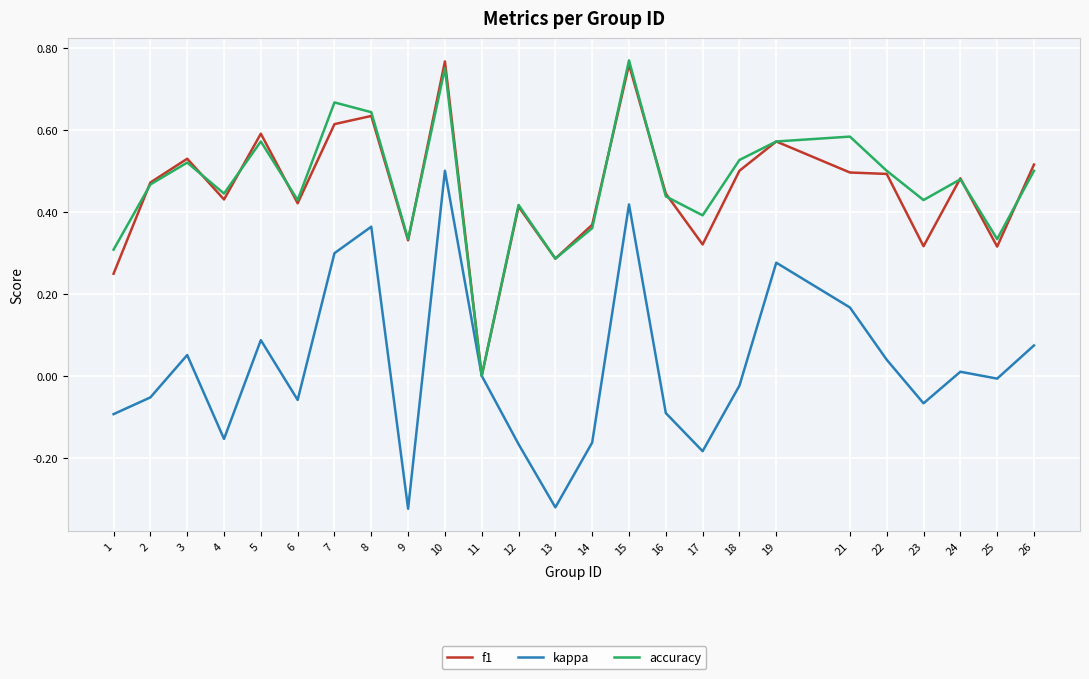

Count the number of categories in the chart.

25